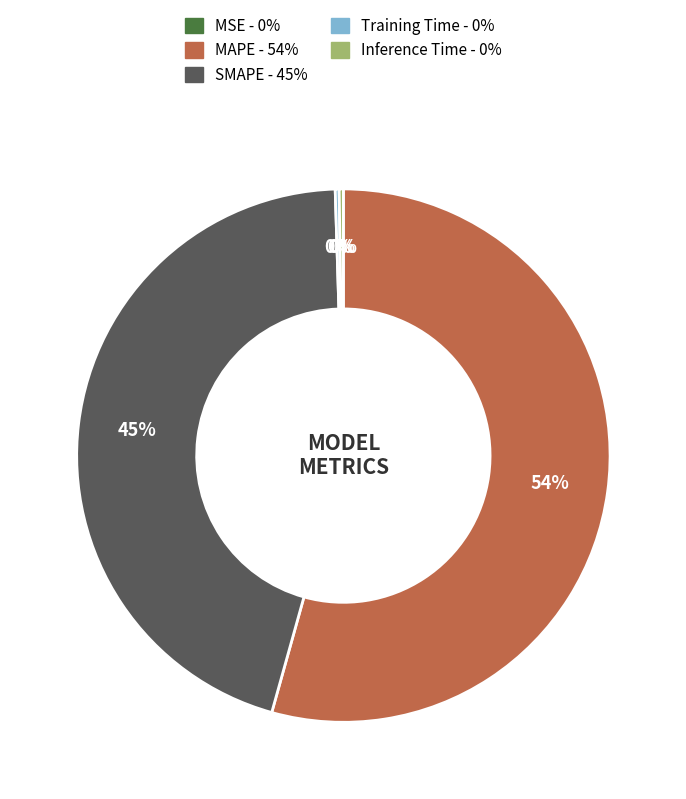

To the nearest percent, what is the difference between the SMAPE and MAPE slice percentages?

9%